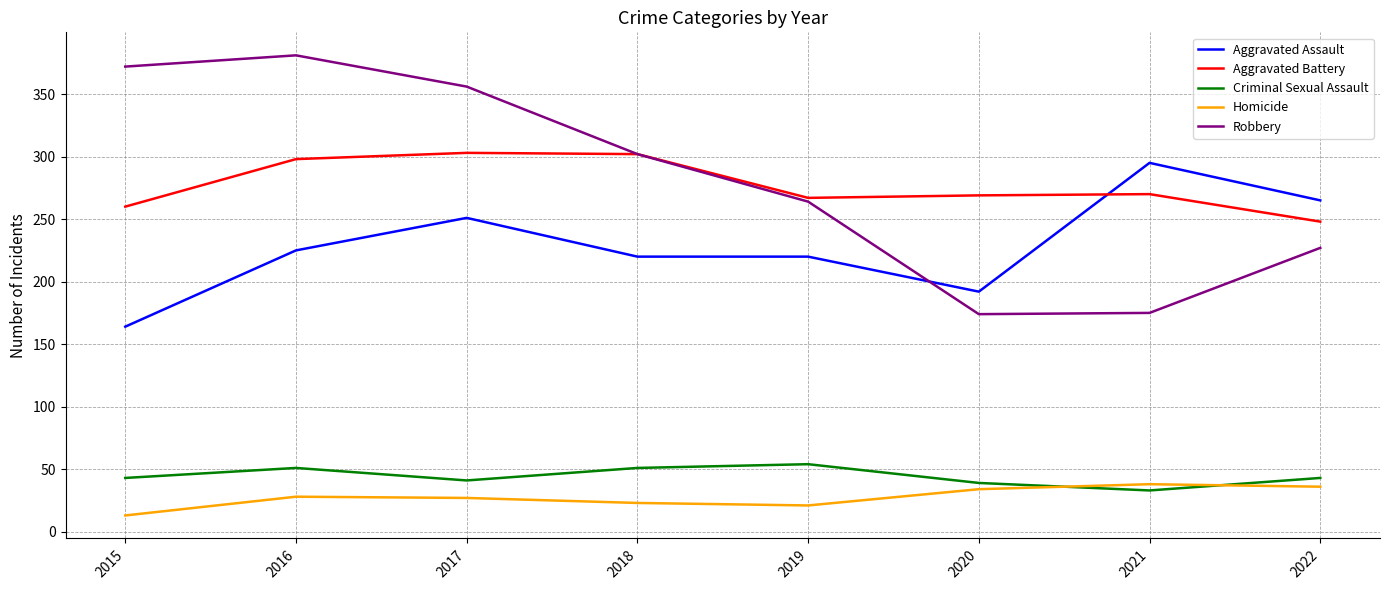

What is the difference between the Robbery values at 2021 and 2018?

127